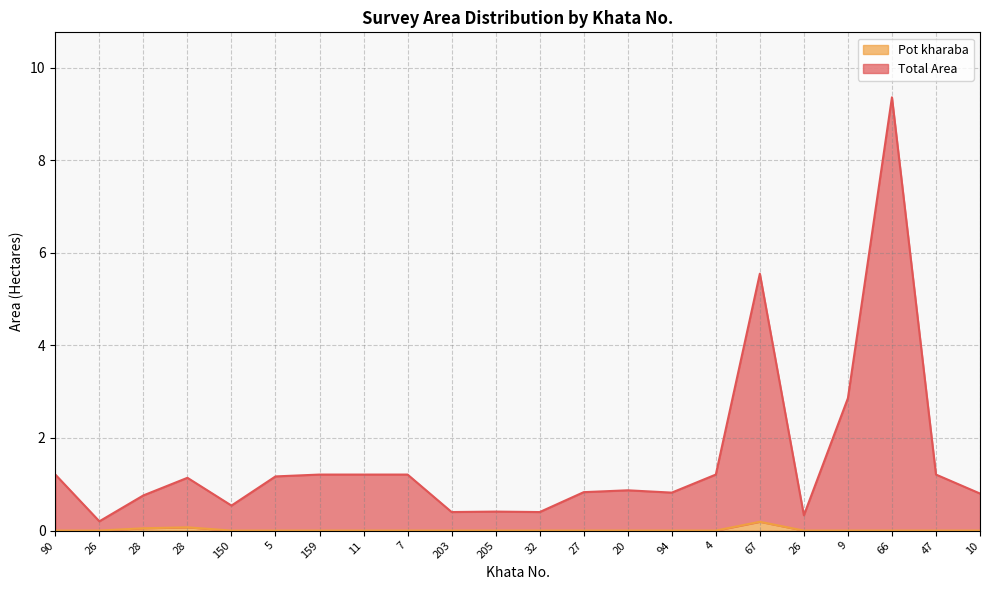

How many data points does each series have?

22